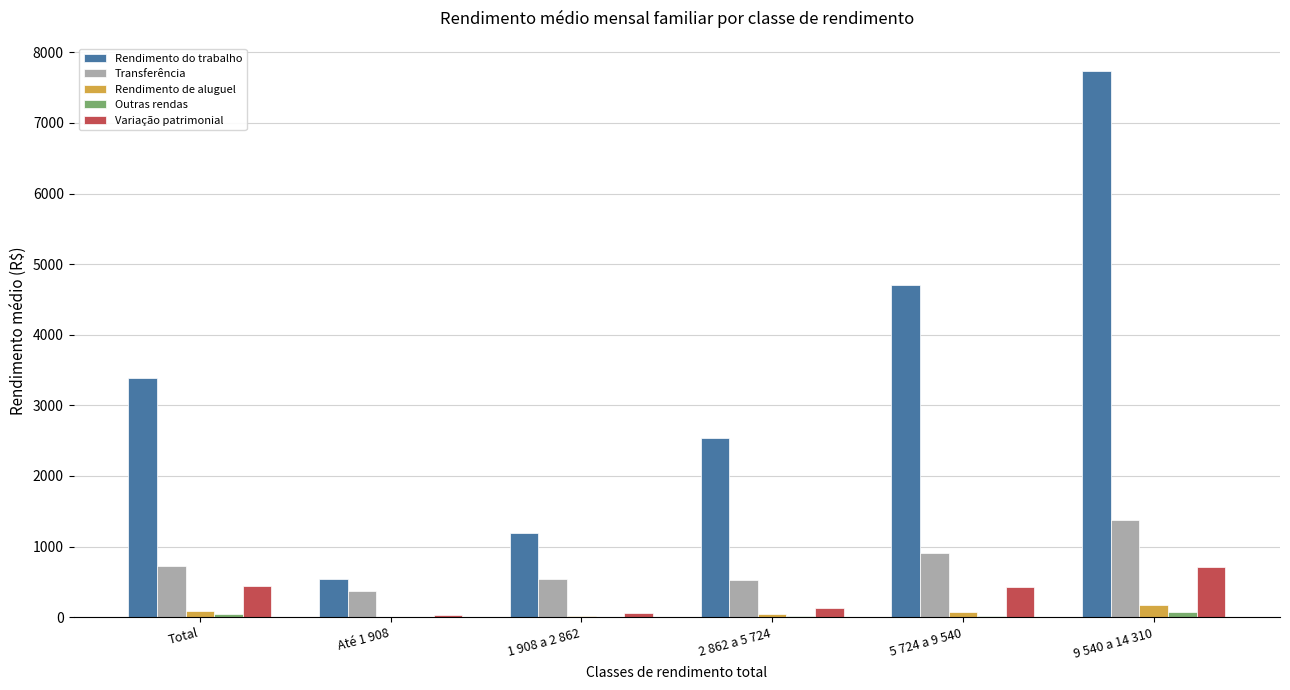

Count the number of categories in the chart.

6